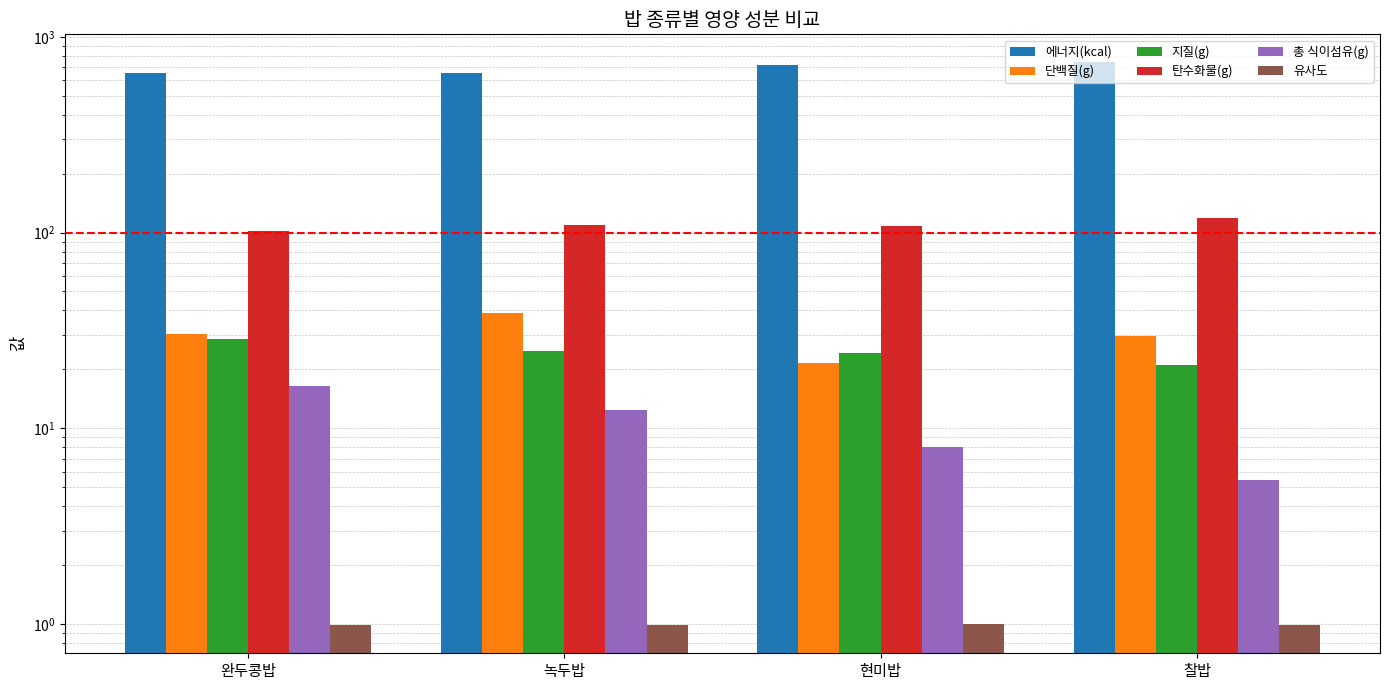

Between 녹두밥 and 완두콩밥, which is larger?

녹두밥